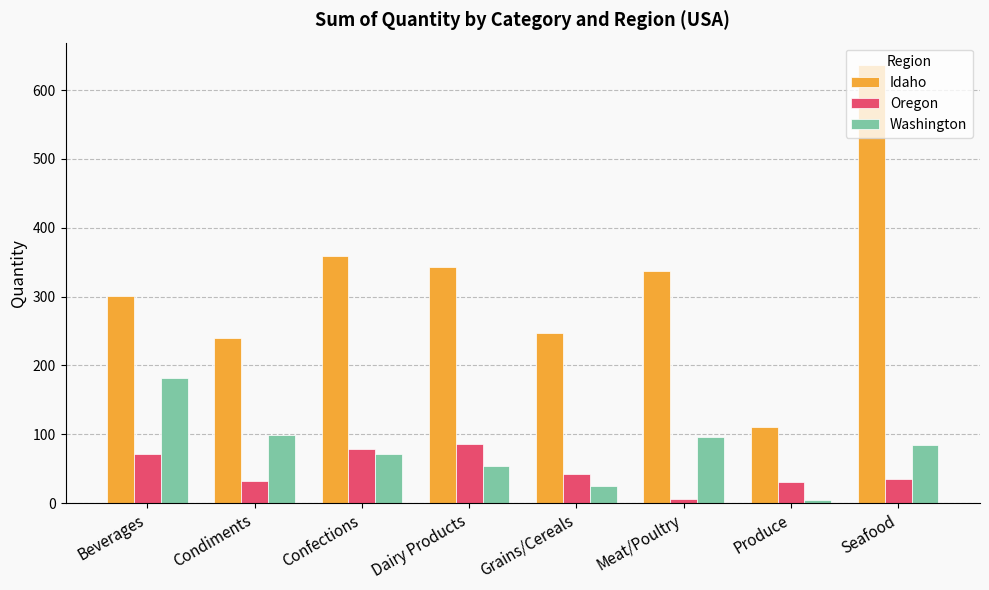

What is the difference between the Idaho values at Condiments and Meat/Poultry?

97